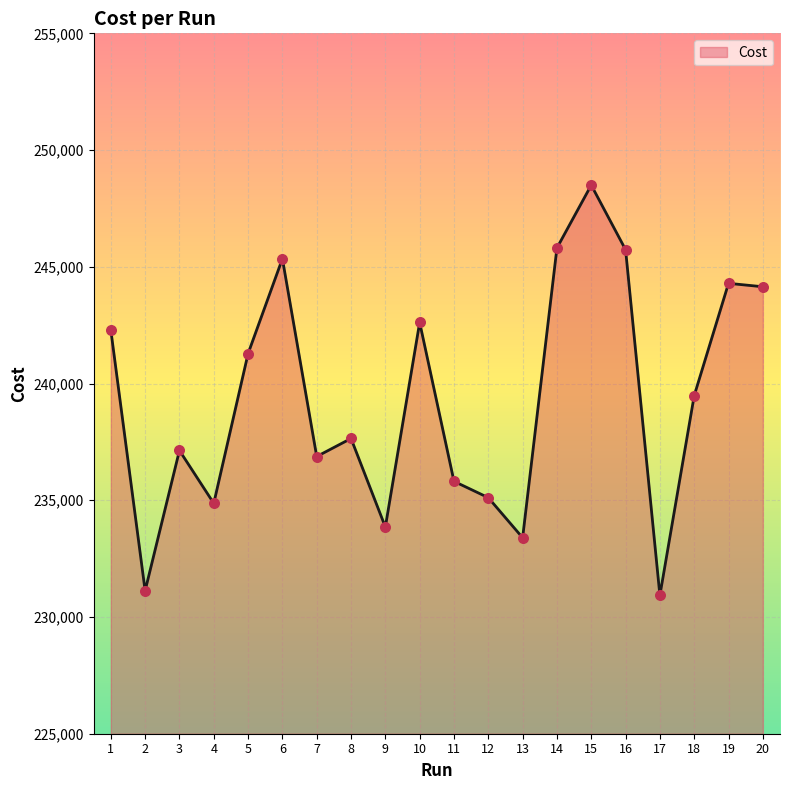

What is the change in value from 9 to 16?

+11878.0